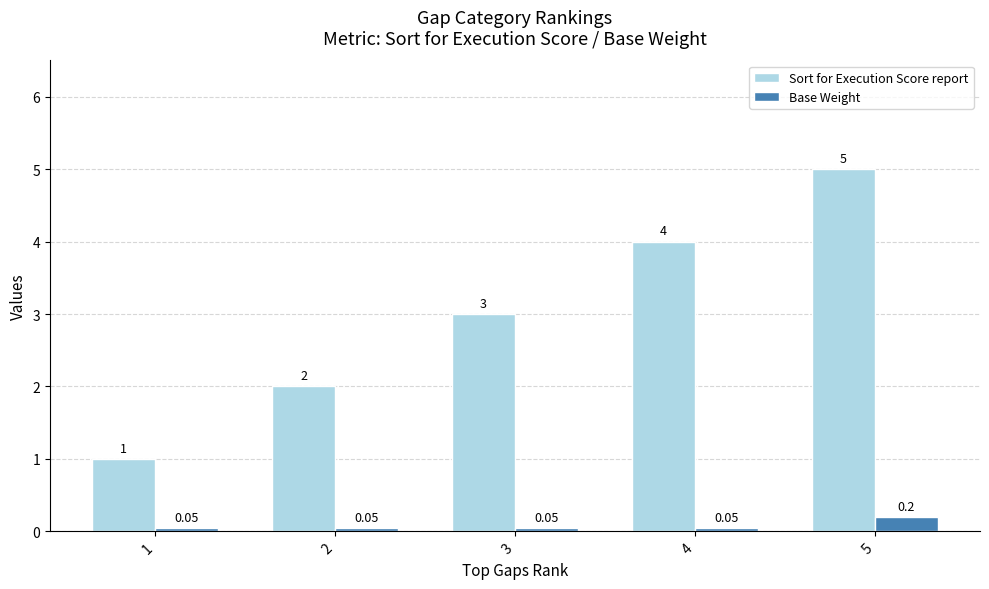

List the labels in order of Sort for Execution Score report value, smallest first.

1, 2, 3, 4, 5